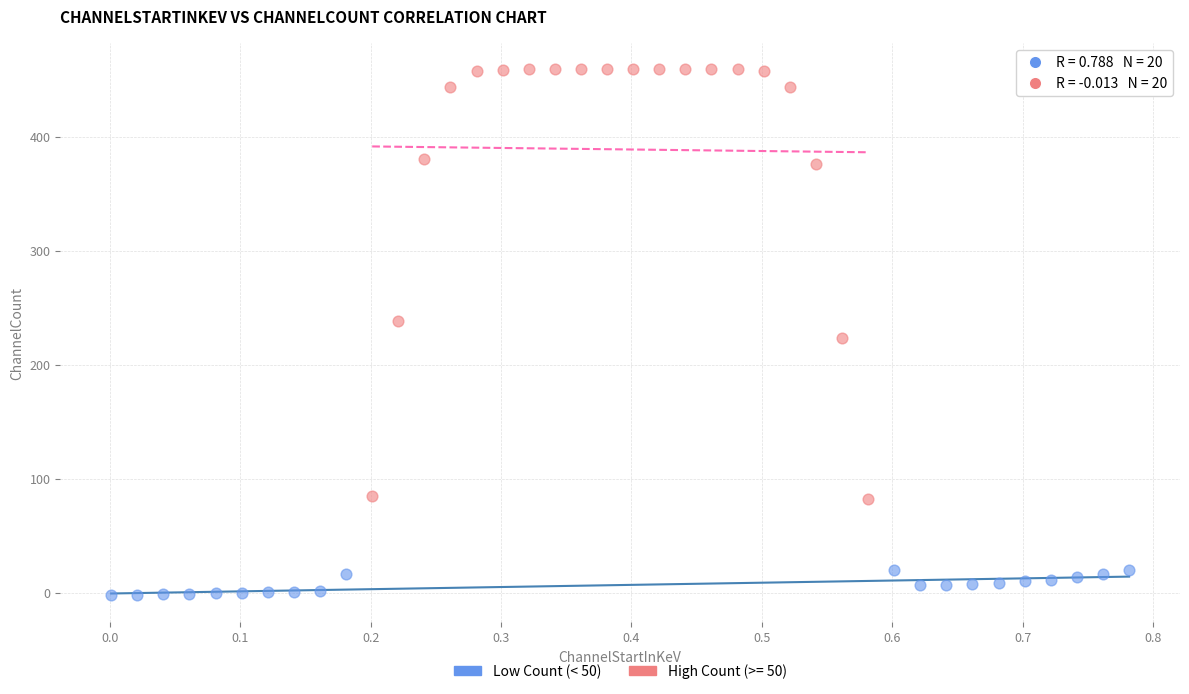

Which series contains the lowest Y value?

Low Count (< 50)